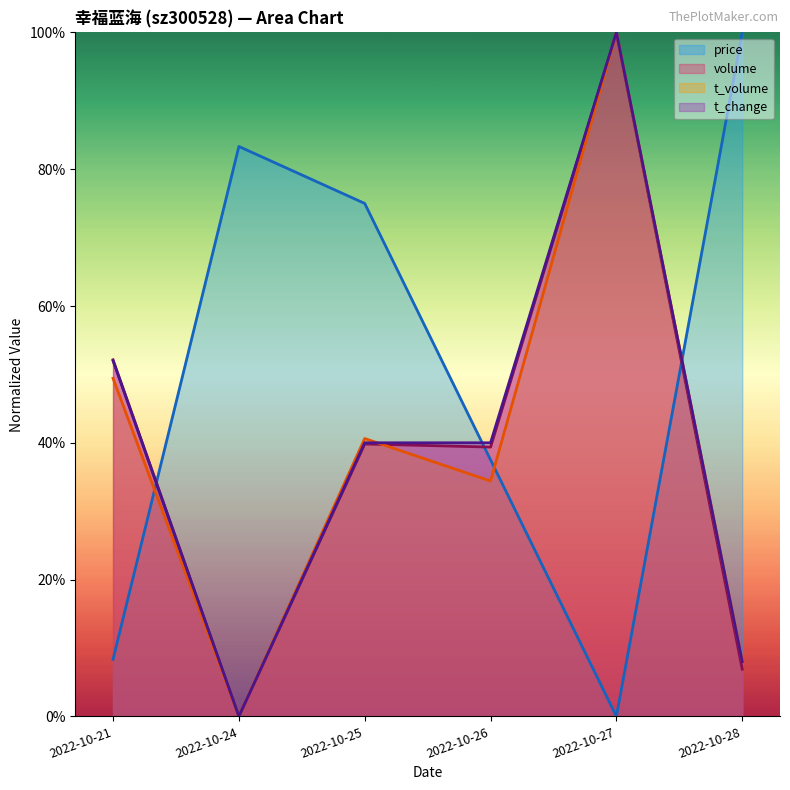

How many lines are shown in the chart?

4